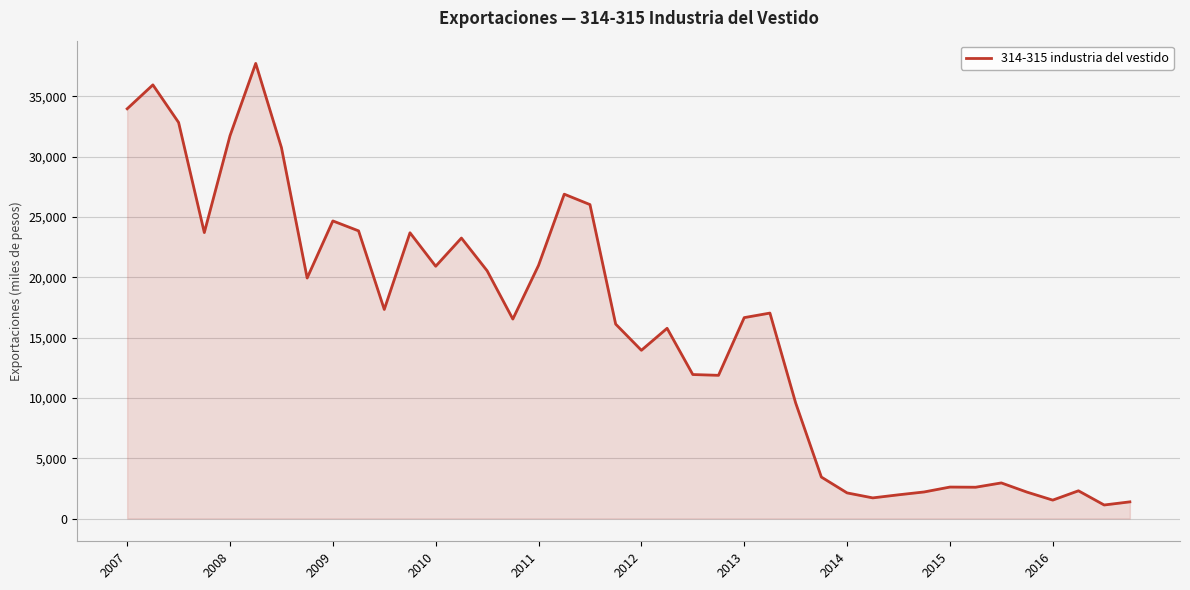

What is the difference between the maximum and minimum values?

36595